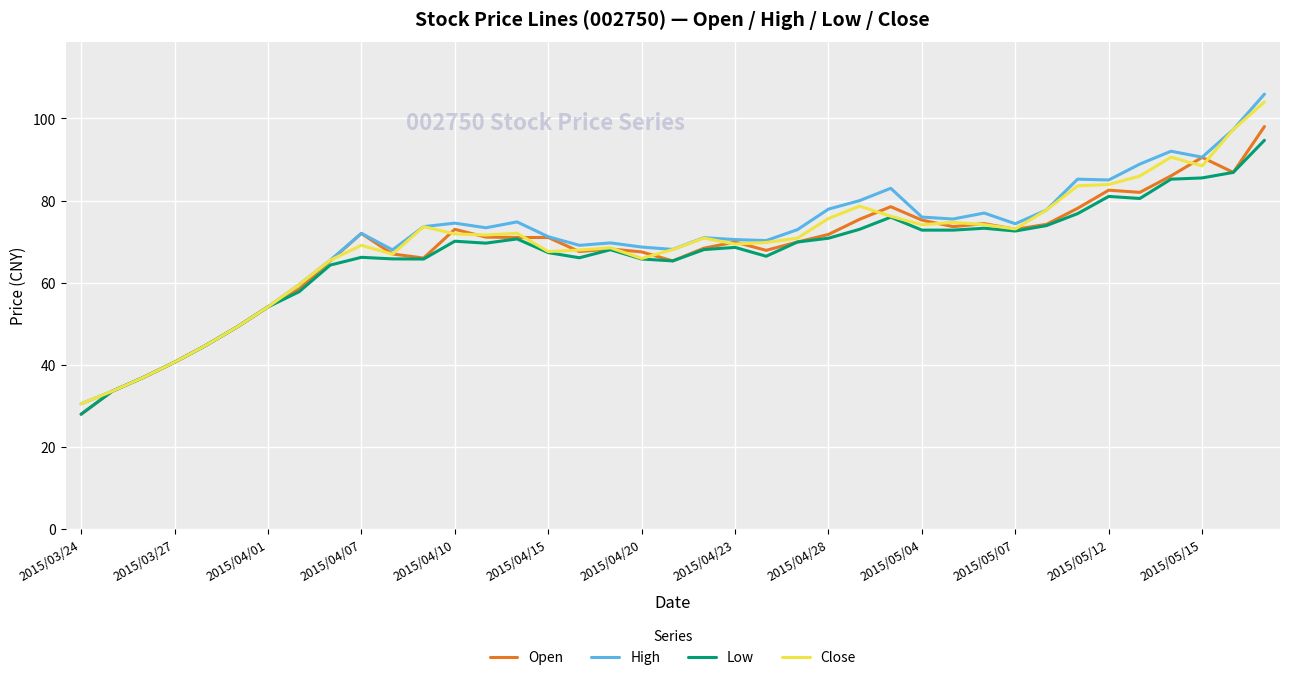

List the series in order of their overall mean, highest first.

High, Close, Open, Low